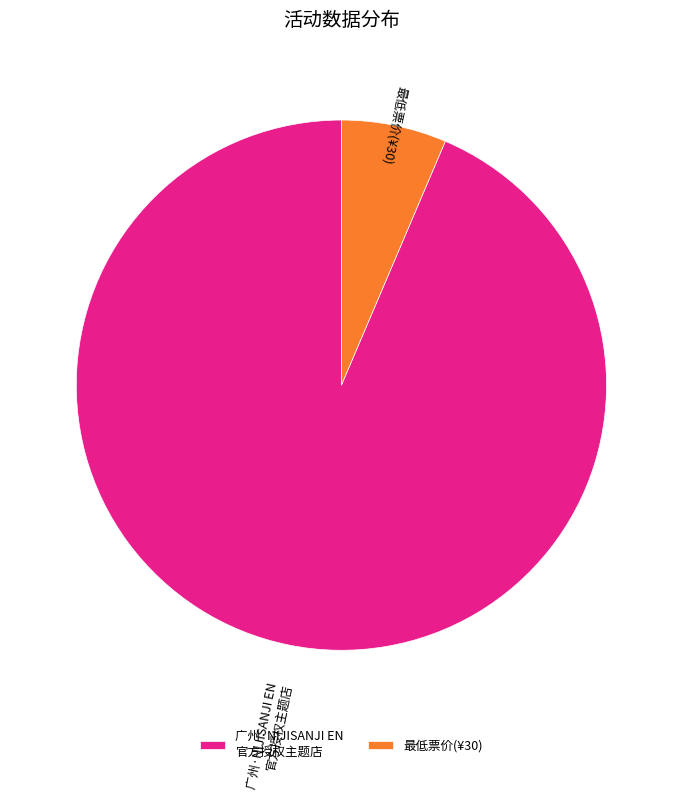

How many slices are in this pie chart?

2